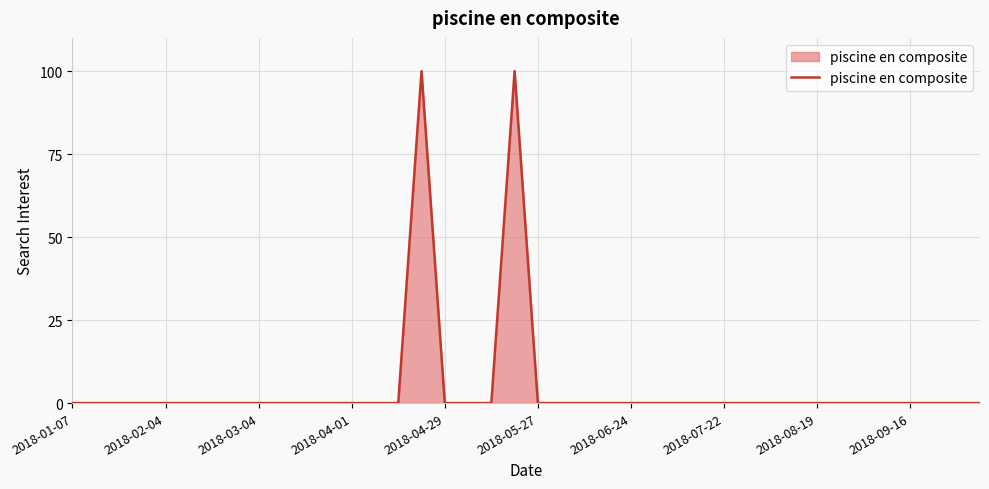

What is the average value?

5